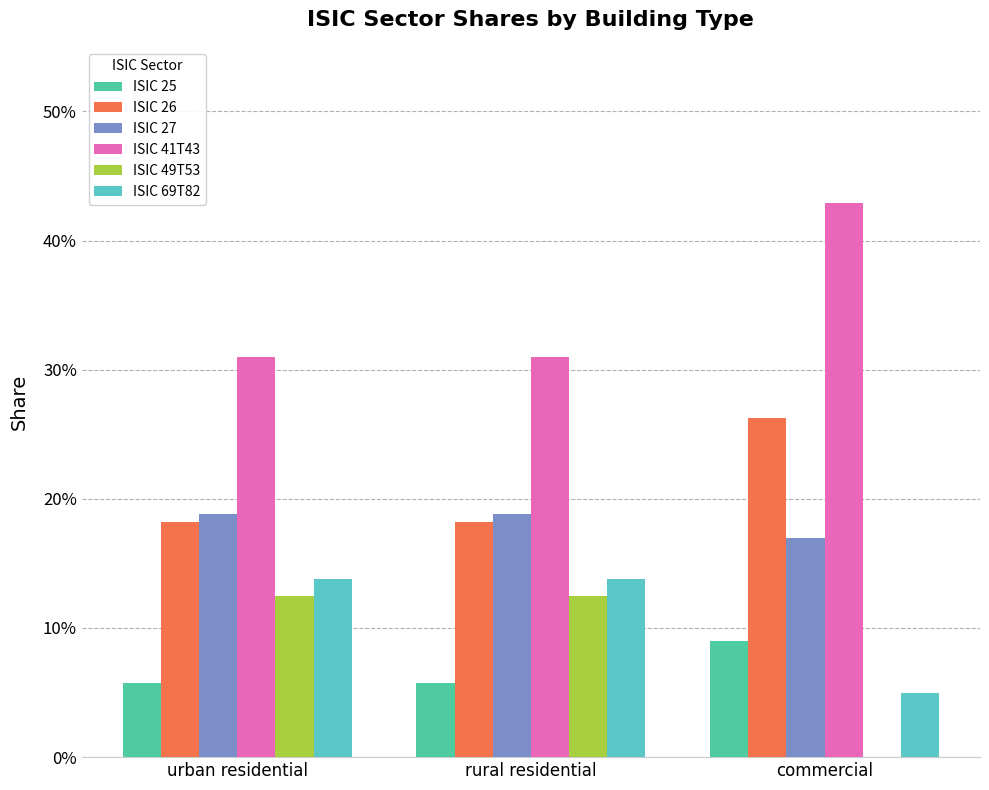

Rank the categories by ISIC 41T43 value from highest to lowest.

commercial, urban residential, rural residential